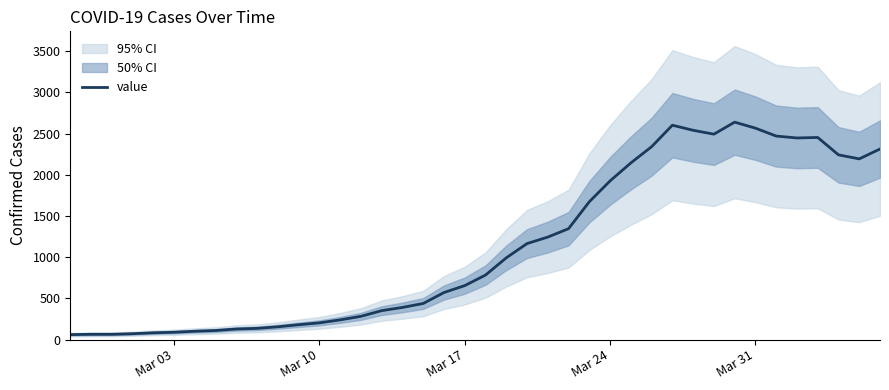

True or false: the data shows 3543 at 32.

False